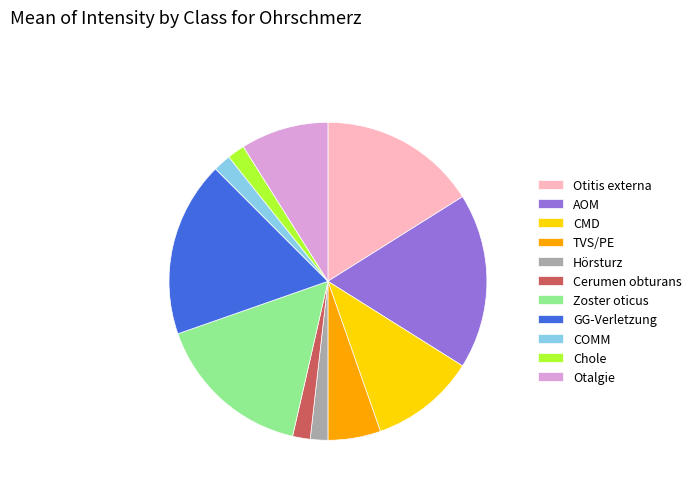

How many slices are in this pie chart?

11